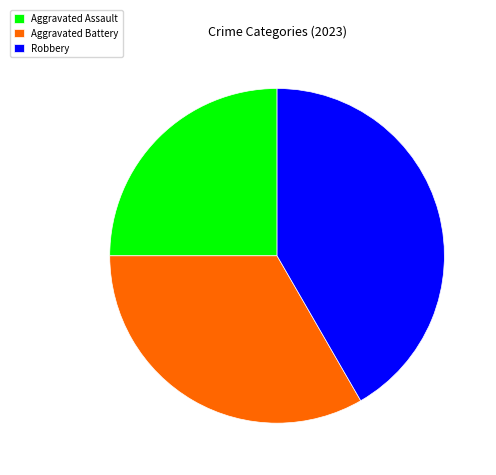

True or false: Robbery accounts for 32% of the total.

False